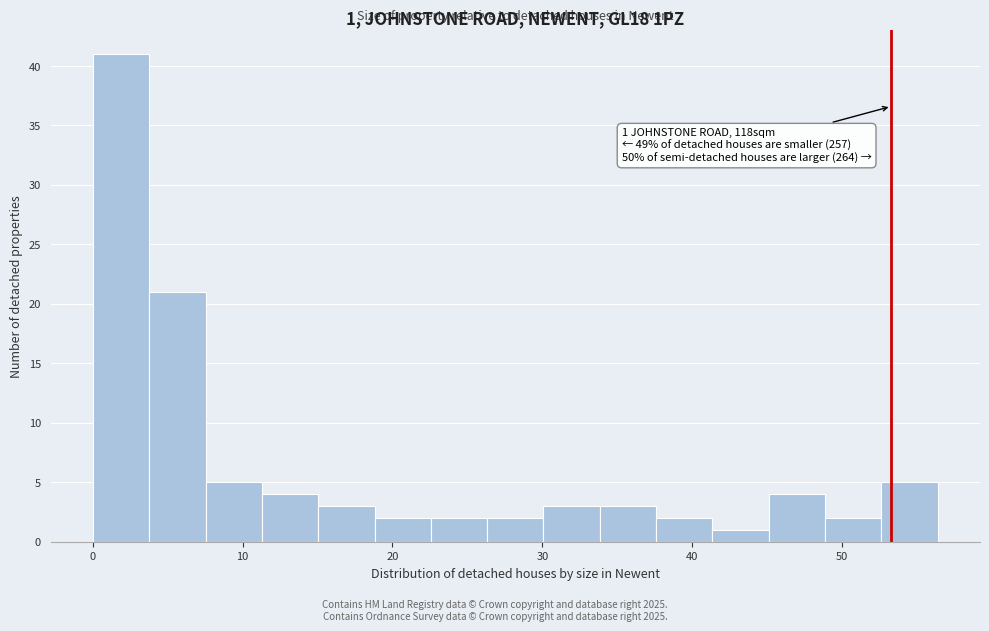

Around what value on the x-axis is the tallest bar? Give the approximate position of its centre, as read against the axis.

2